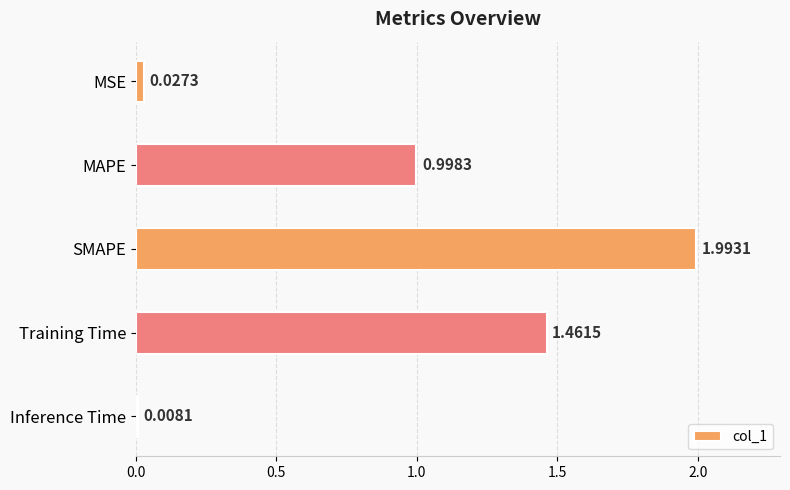

At which category does the chart reach its peak across all series?

SMAPE